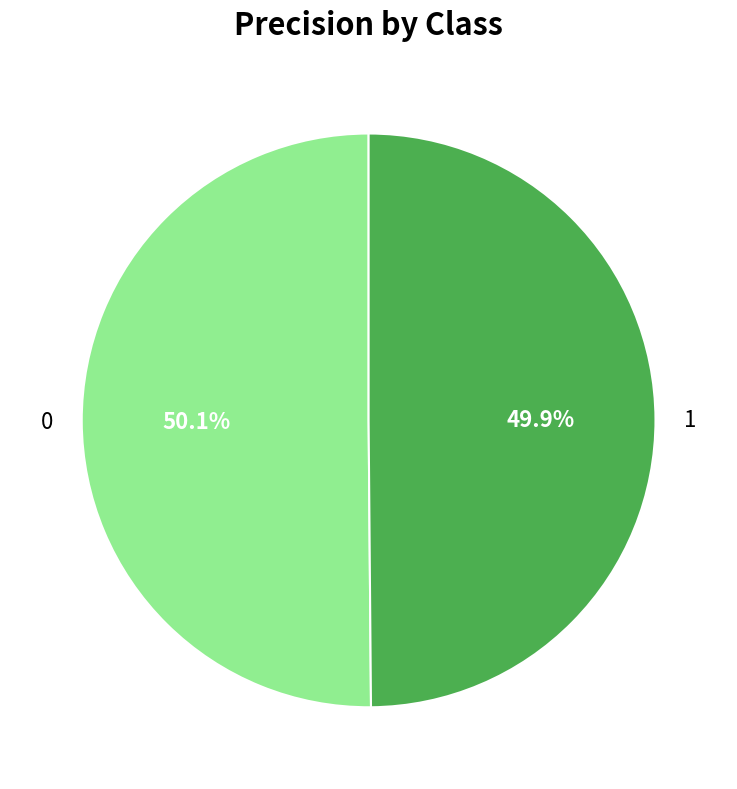

Is there a majority slice in this chart?

Yes